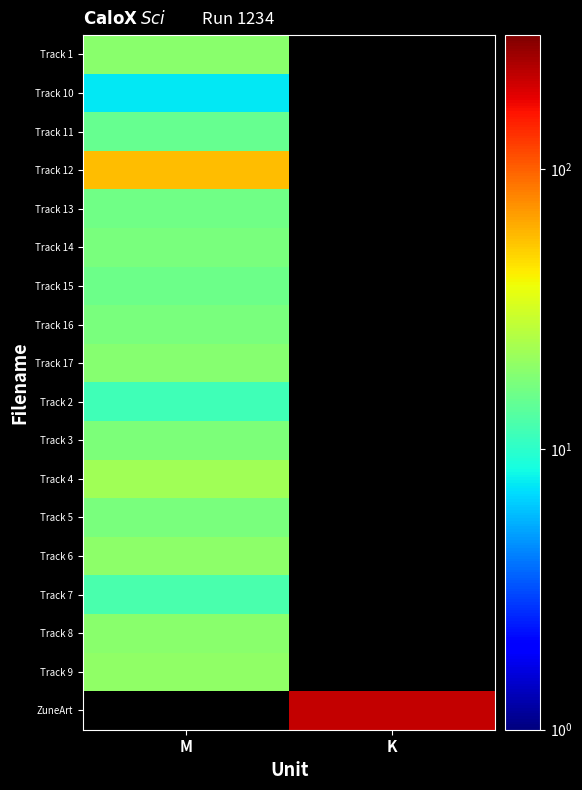

At how many categories does at least one series exceed 207?

1